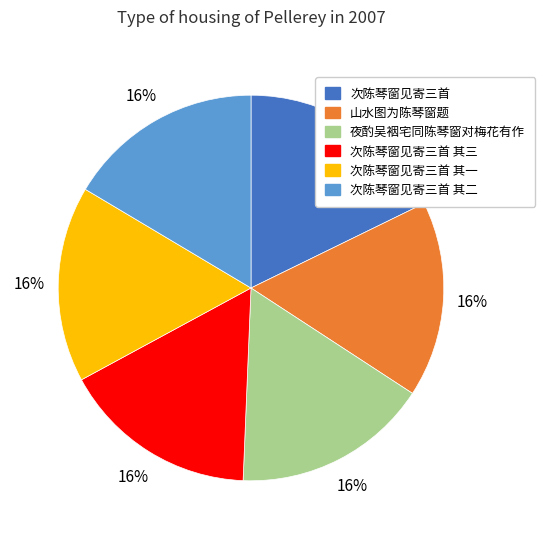

Which has a higher value, 次陈琴窗见寄三首 or 次陈琴窗见寄三首 其一?

次陈琴窗见寄三首